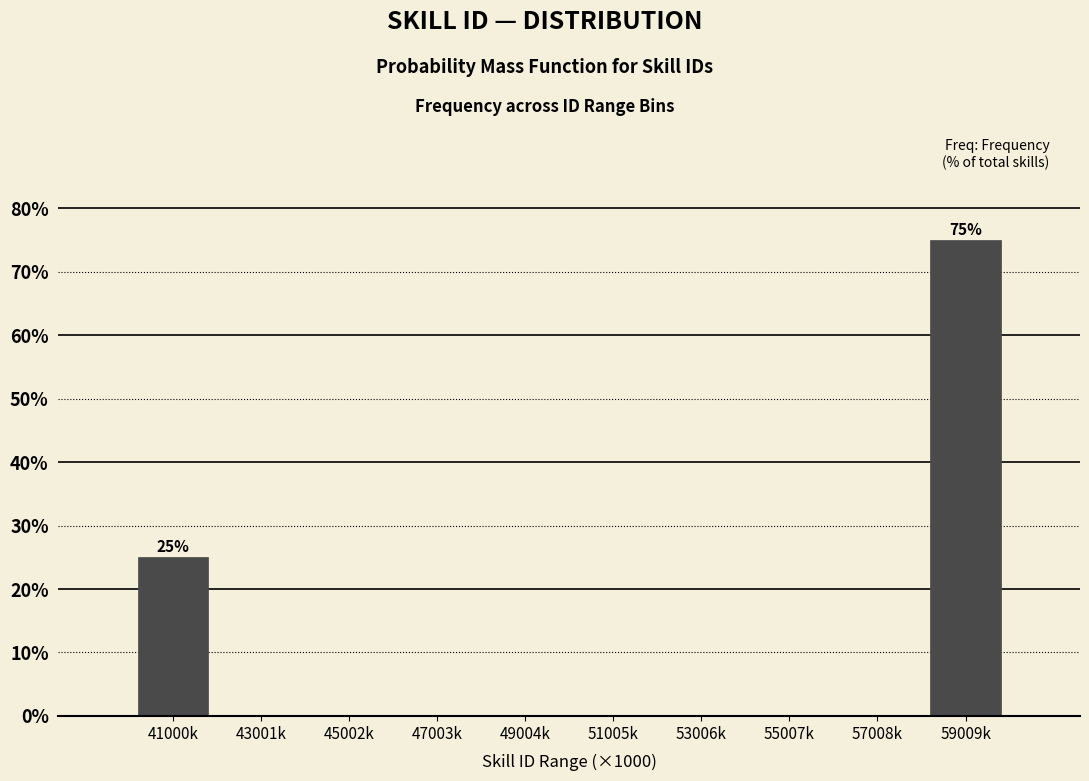

Reading right to left, what are all the values shown in this chart?

59009k=75	57008k=0	55007k=0	53006k=0	51005k=0	49004k=0	47003k=0	45002k=0	43001k=0	41000k=25